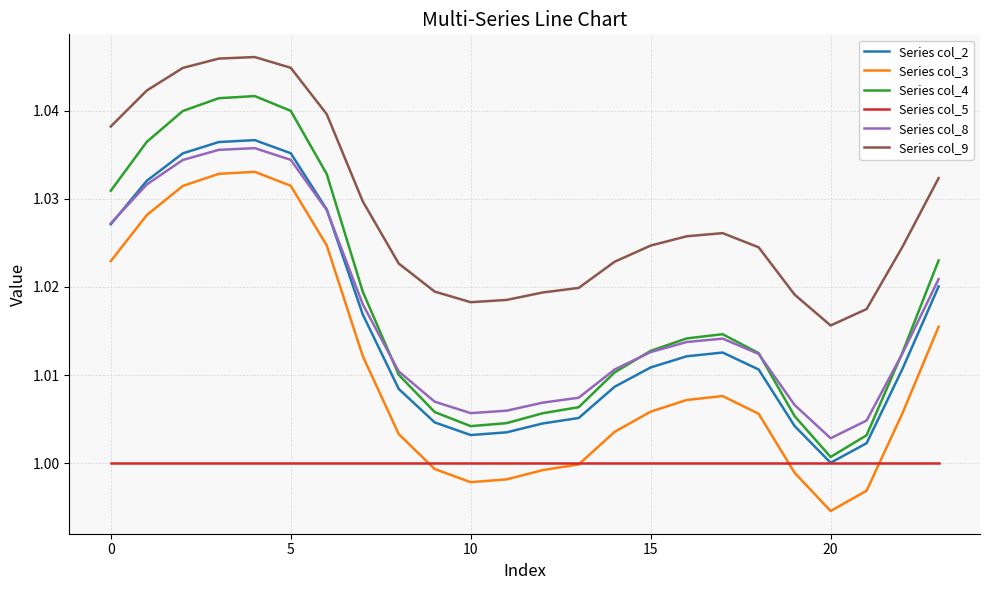

True or false: Series col_3 and Series col_9 intersect in this chart.

False